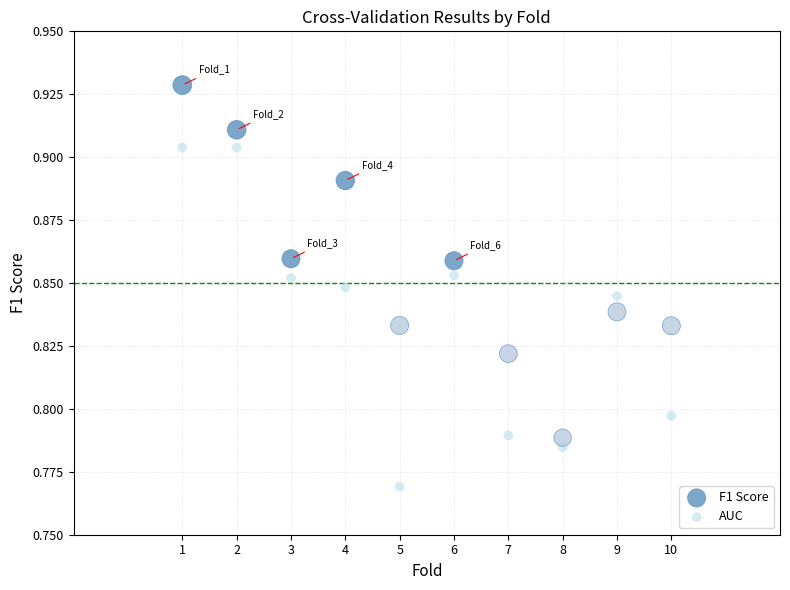

What is the X range (max minus min) for the scatter plot?

9.0